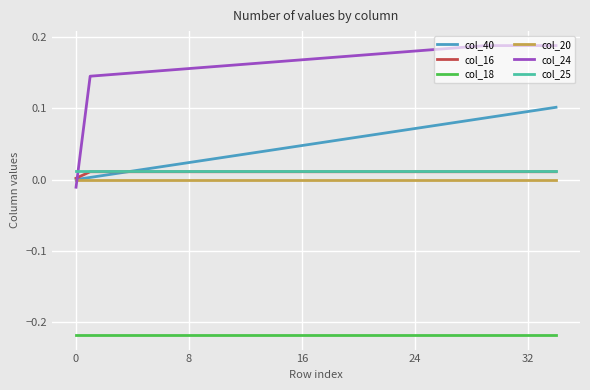

Which series has the largest total across all categories?

col_24